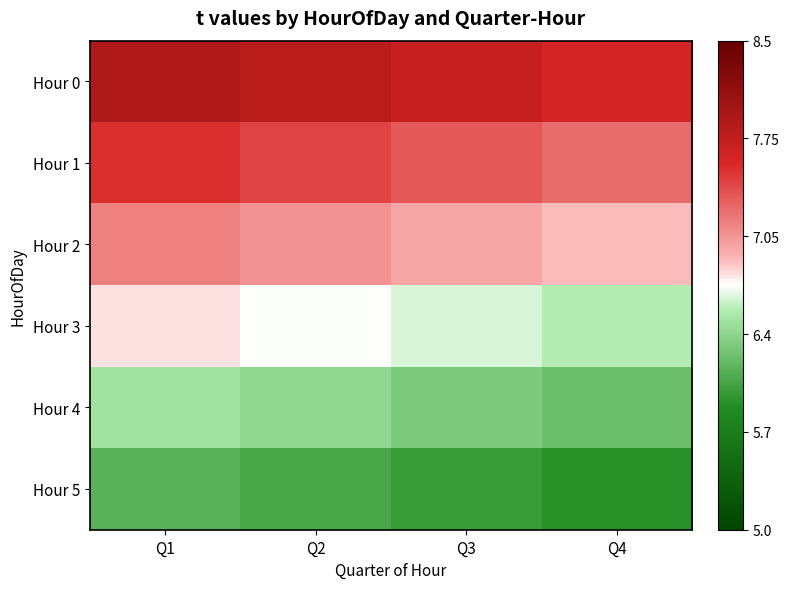

List the series in order of their peak value, lowest first.

Hour 5, Hour 4, Hour 3, Hour 2, Hour 1, Hour 0